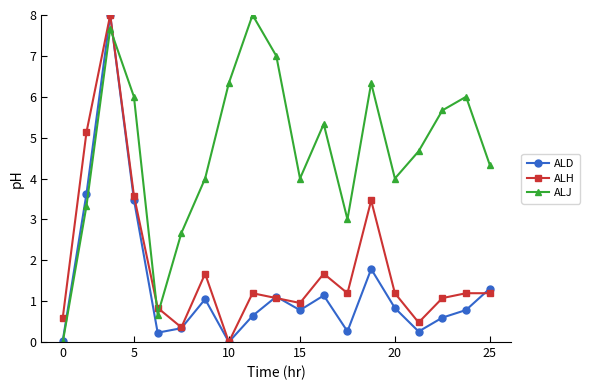

What is the value of the ALD point at the 17th from the left?

0.6